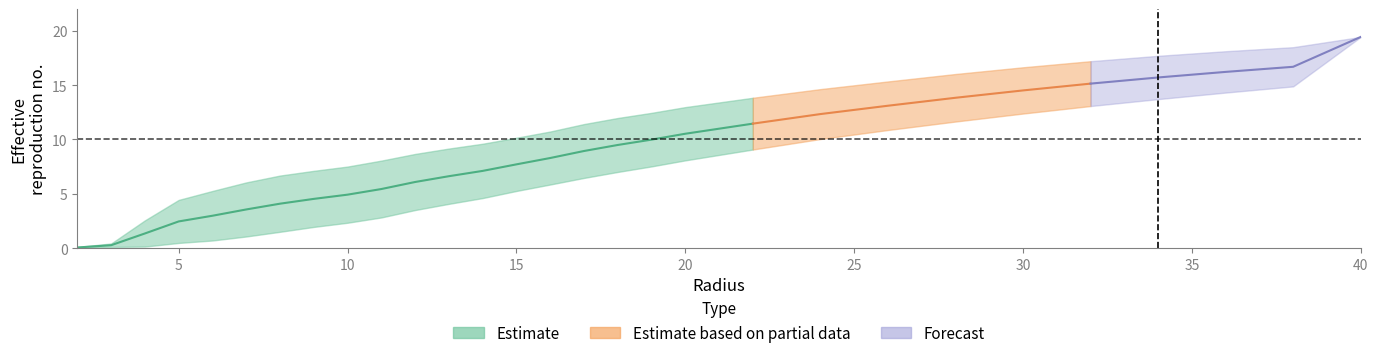

At which label is std dev closest to 2?

4.0